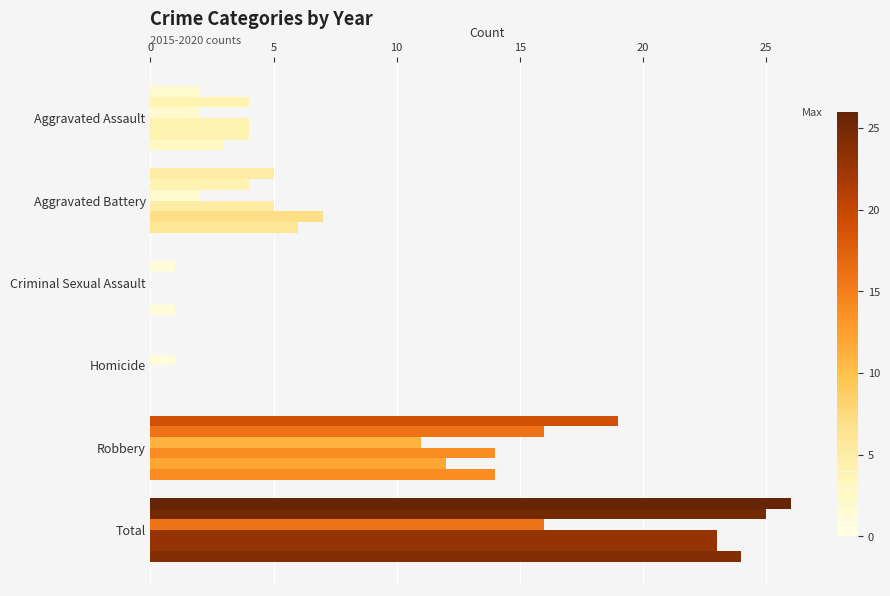

What position from the left is Robbery?

5